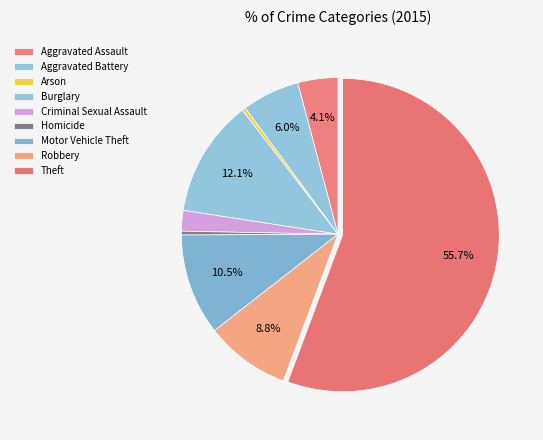

What is the majority slice?

Theft